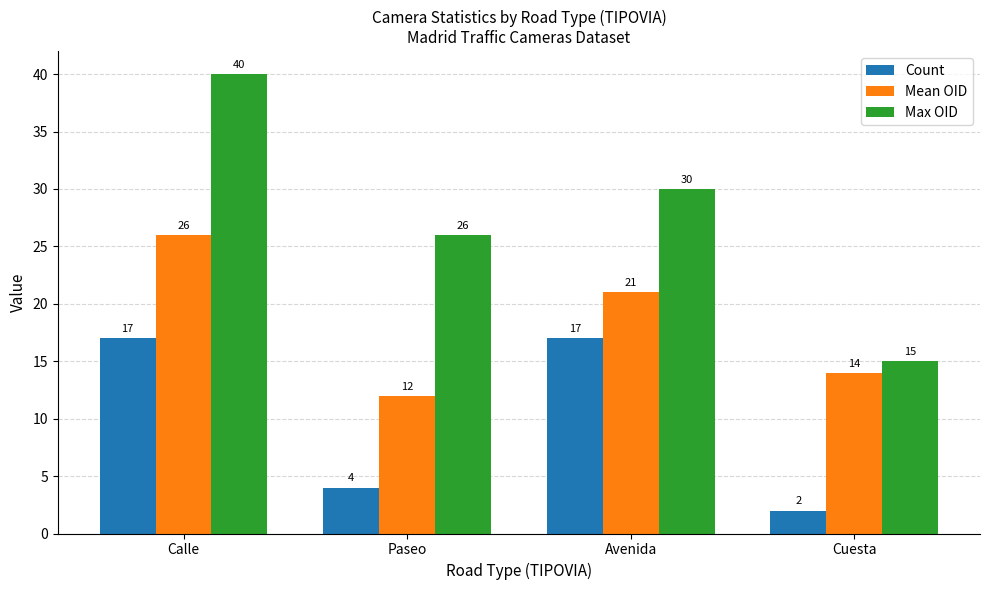

What is the sum of all Mean OID values?

73